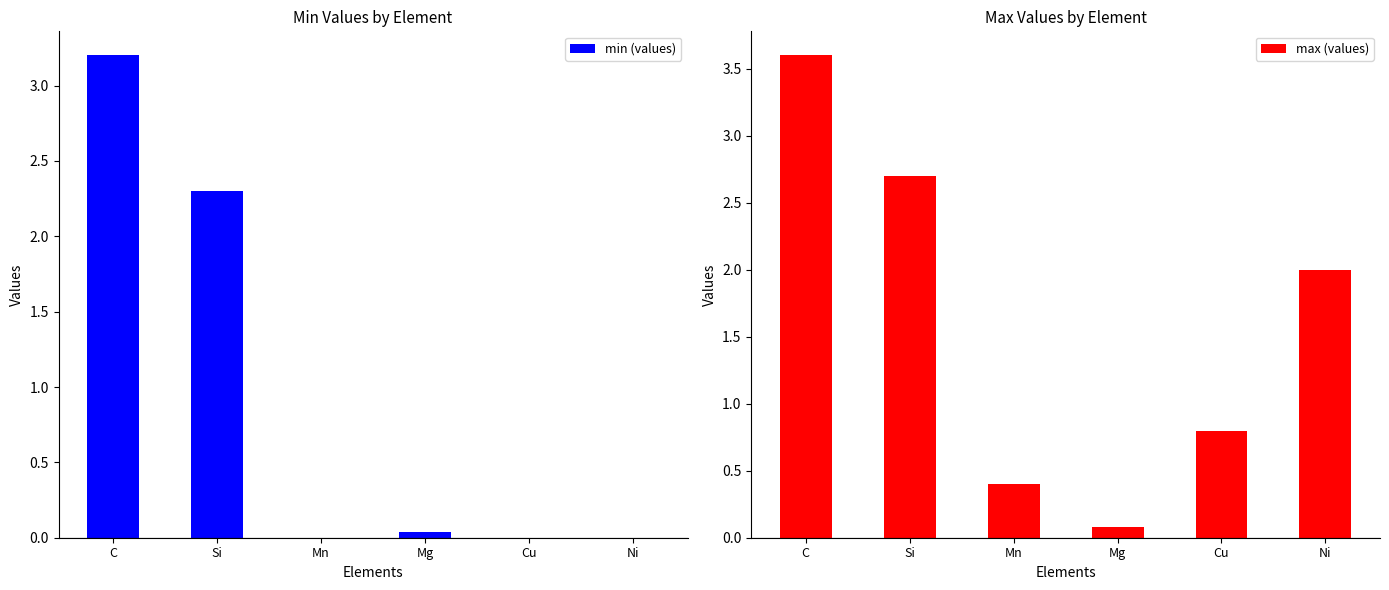

True or false: max (values) has a value of 0.1 at Mg.

True